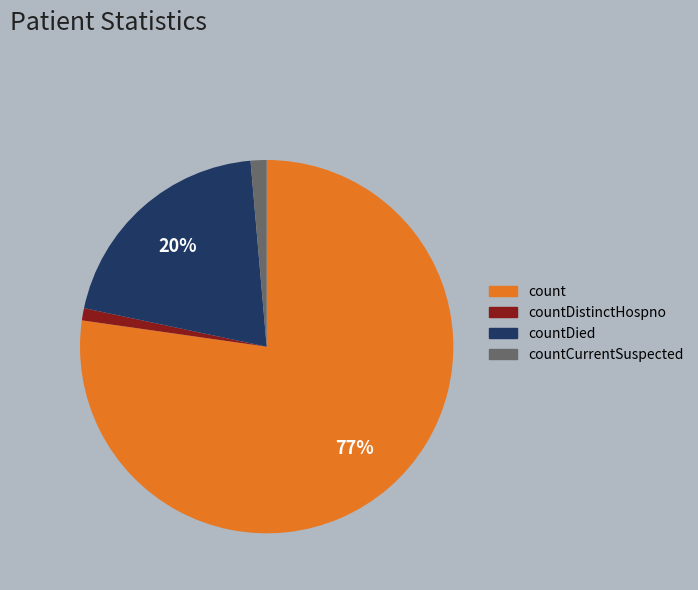

To the nearest percent, what is the average slice percentage?

25%